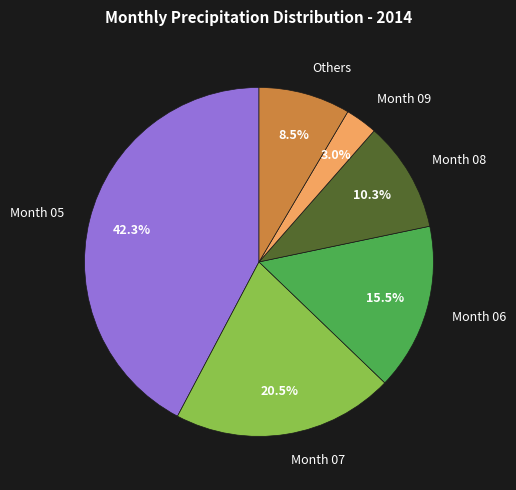

Does any single category account for the majority?

No